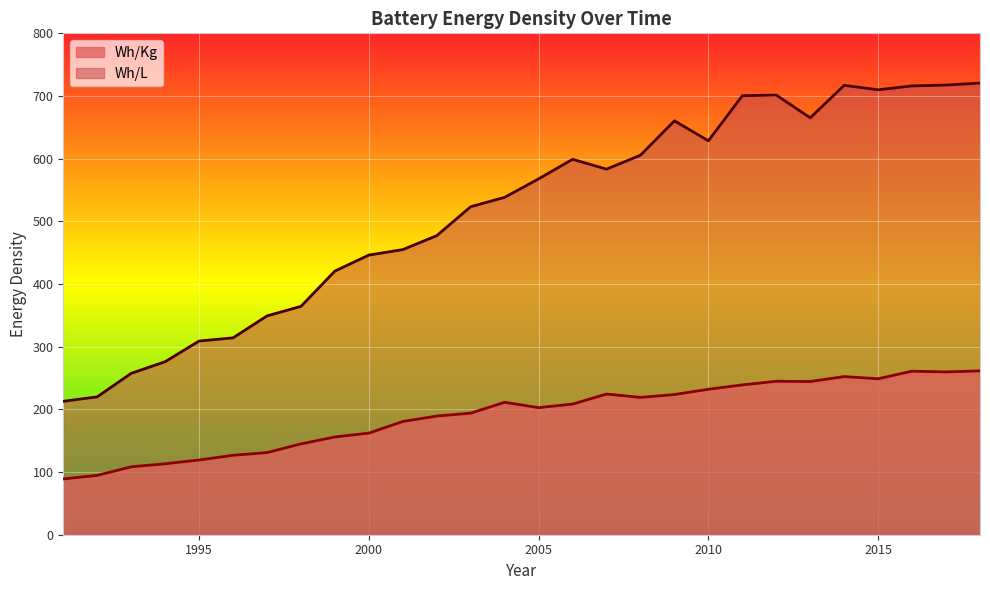

At which label does Wh/Kg first exceed 208?

2004